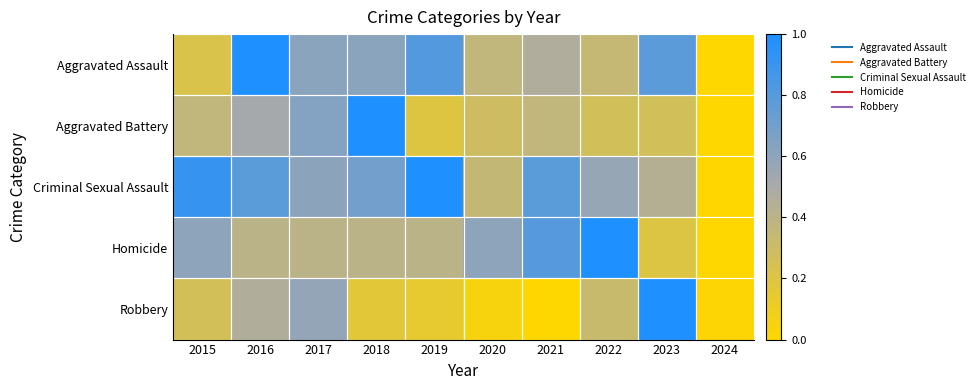

Which label corresponds to the largest value in the chart?

2016